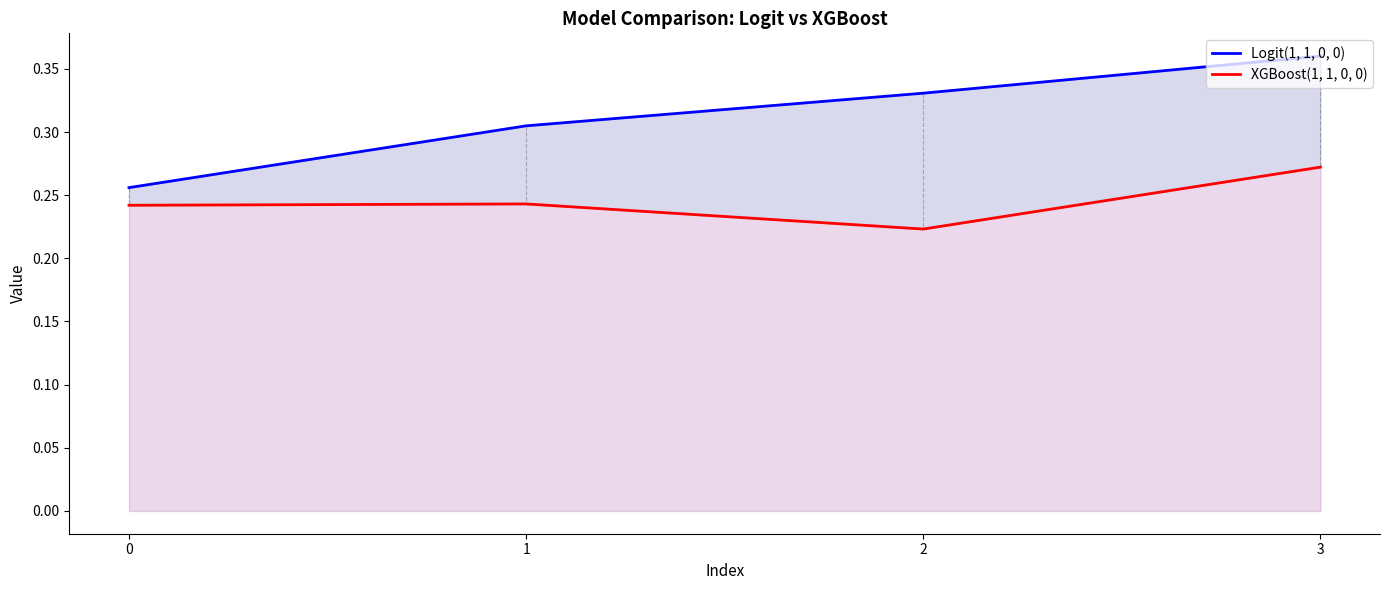

Which series has the largest total across all categories?

Logit(1, 1, 0, 0)